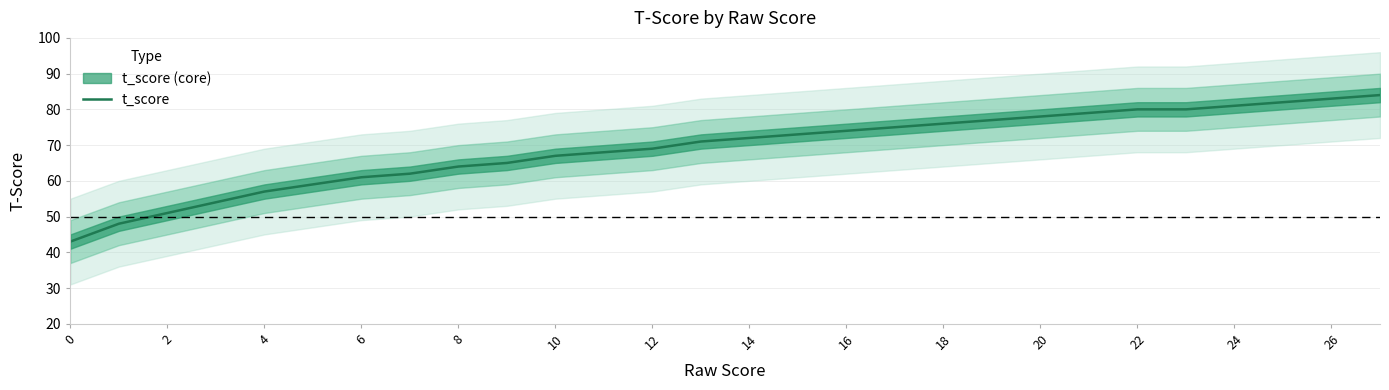

Approximately how many times larger is the value at 15 compared to 27?

0.9